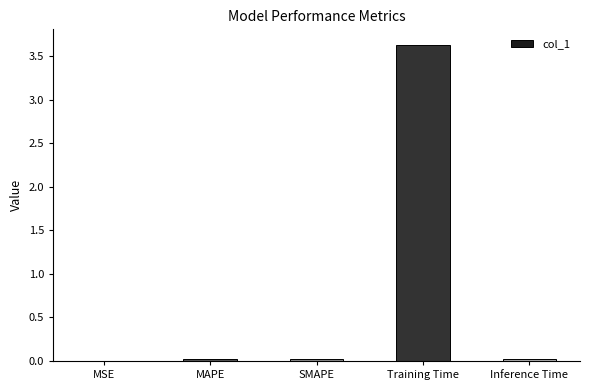

Between MAPE and Training Time, which is larger?

Training Time